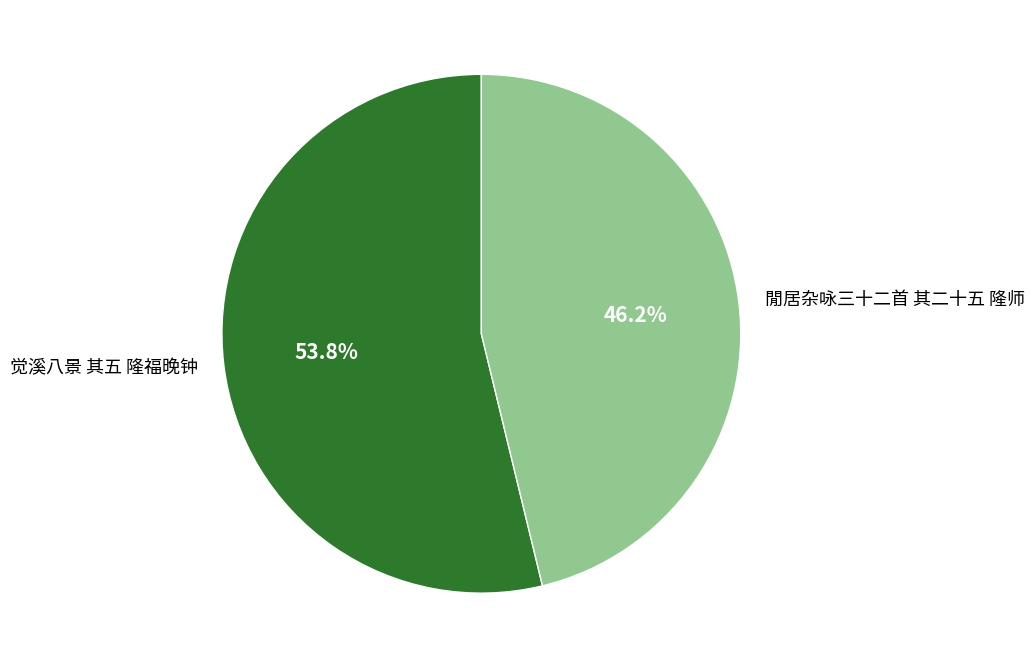

Count the number of slices in the pie.

2